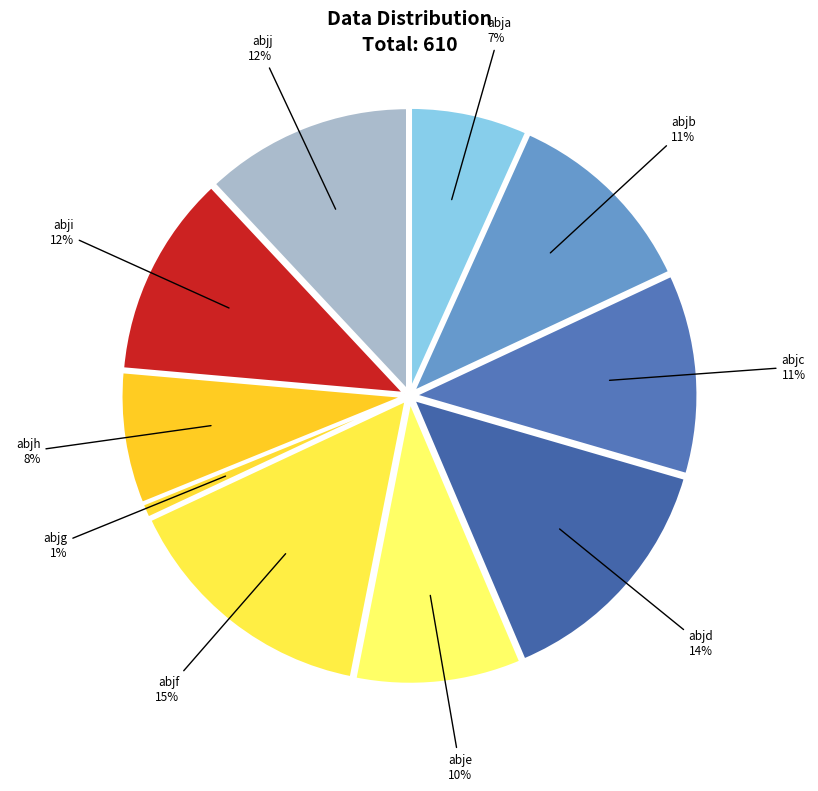

Is abja the majority of the pie?

No